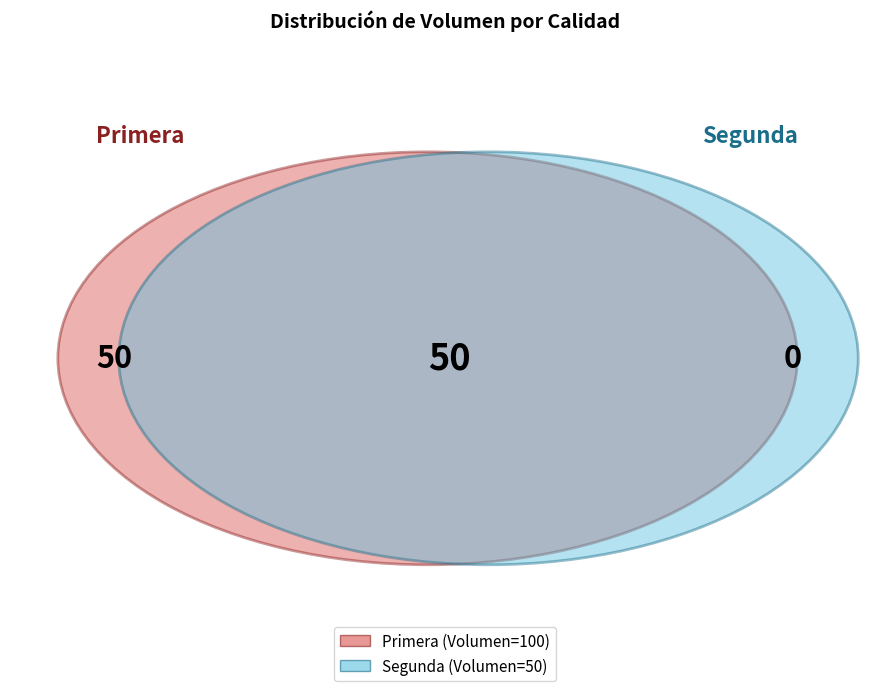

To the nearest percent, what is the combined percentage of Primera and Segunda?

100%